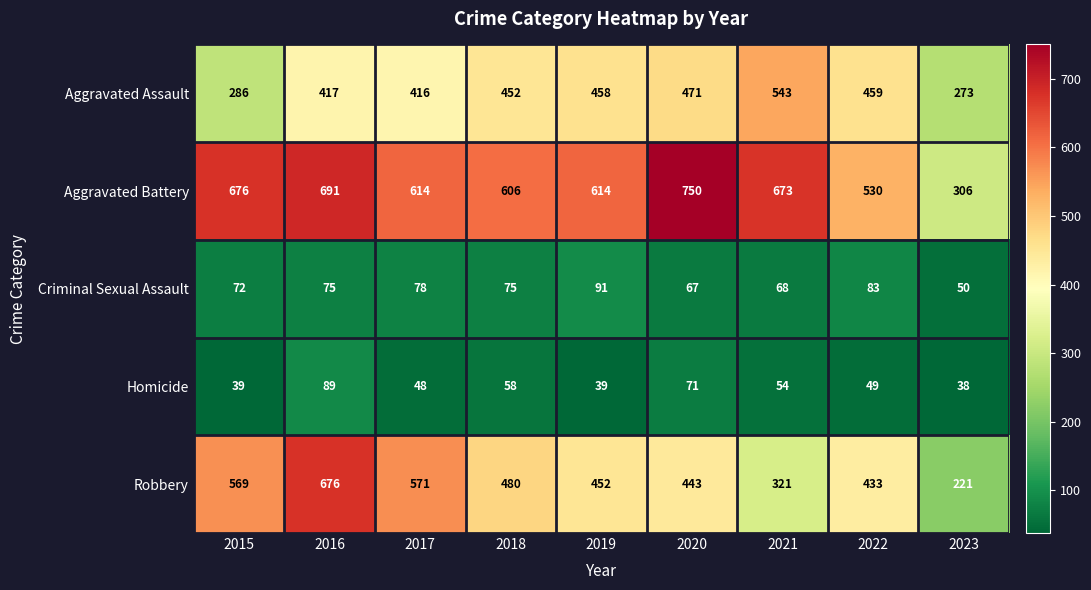

Is it true that Aggravated Battery equals 320 at 2017?

False